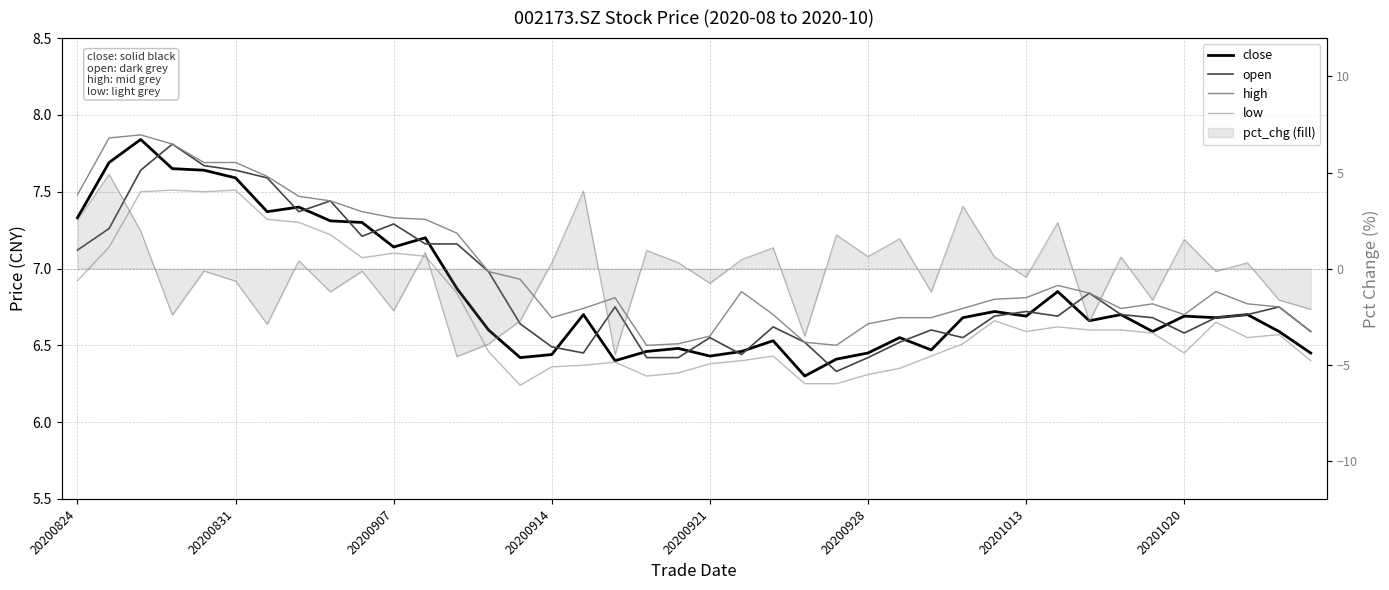

At 8, list the series in order from smallest to largest.

pct_chg (line), low, close, open, high